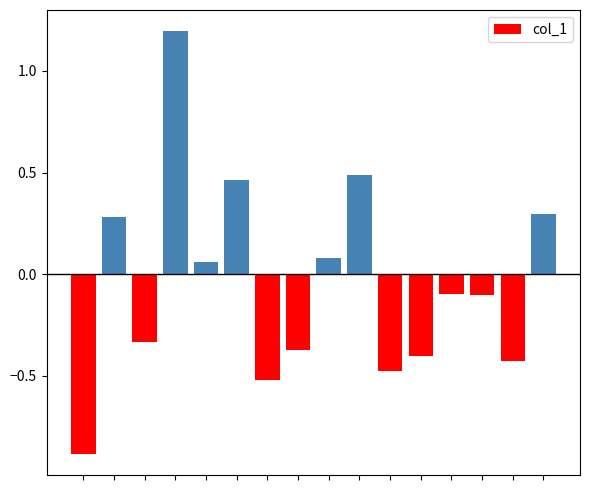

What is the difference between the maximum and second lowest values?

1.7